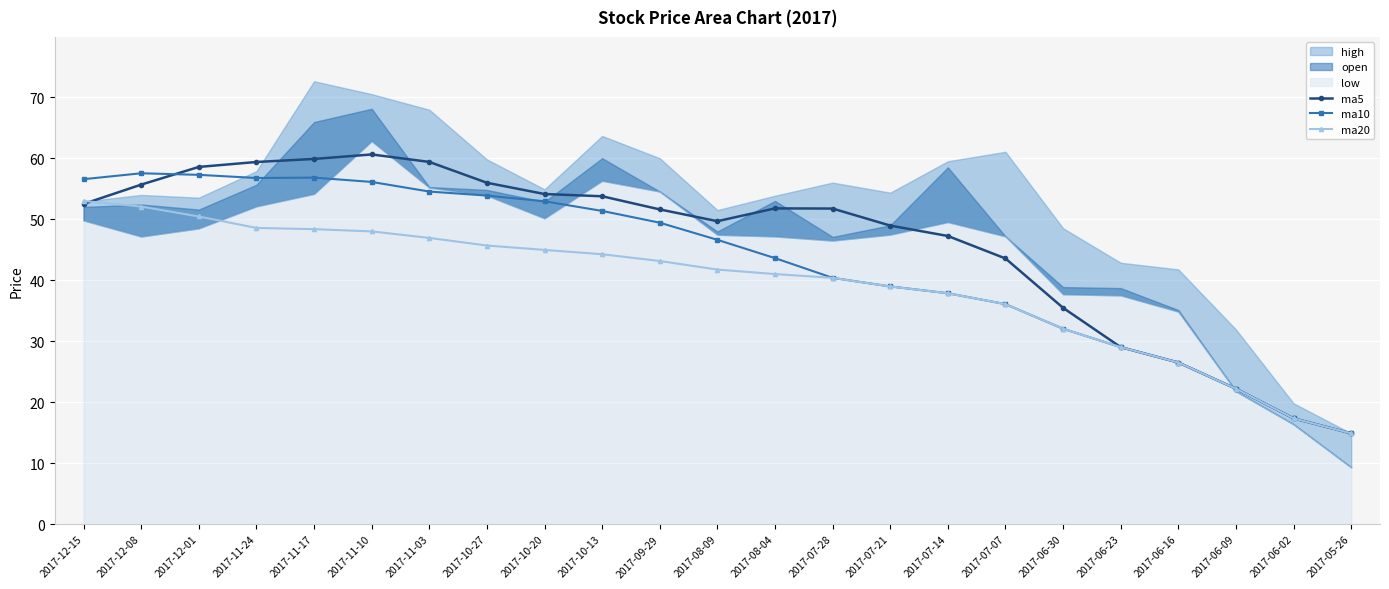

What position from the left is 2017-06-23?

19